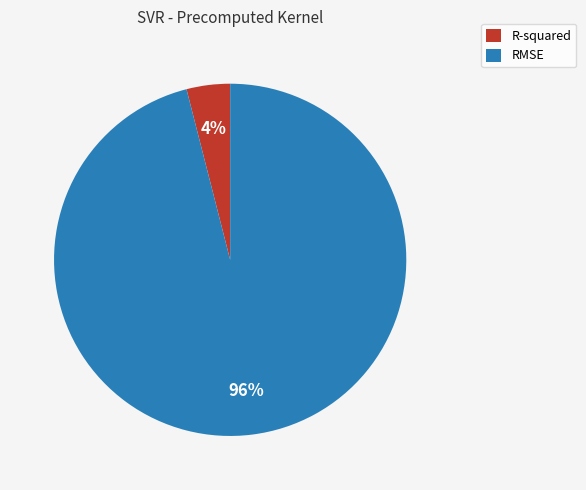

True or false: R-squared accounts for 4% of the total.

True